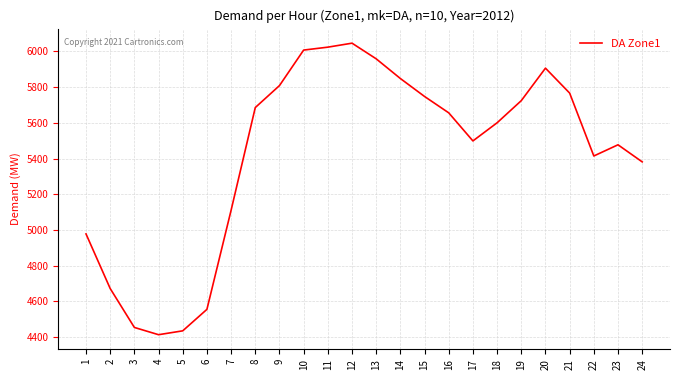

Count the number of data series in this chart.

1